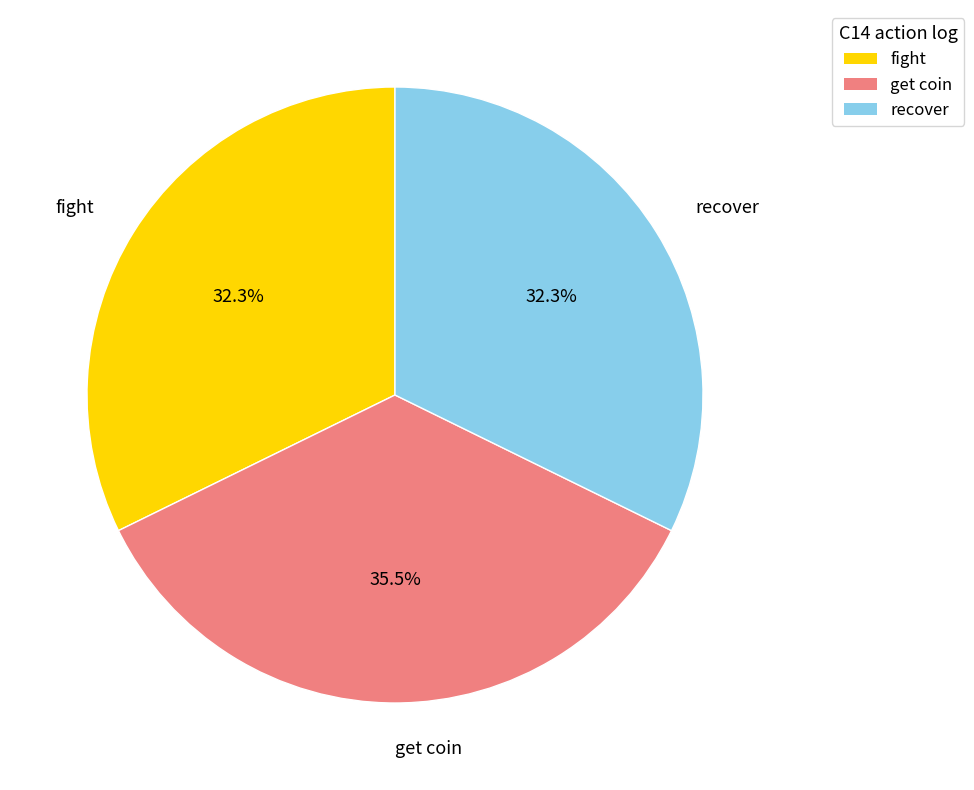

Which category has the biggest portion of the pie?

get coin